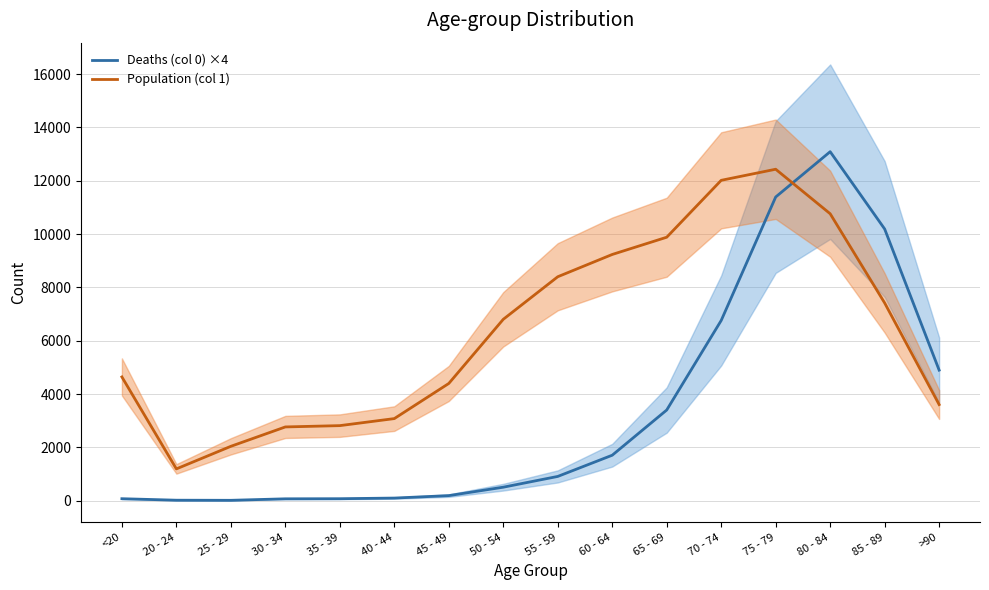

What is the difference between the Deaths (col 0) ×4 values at 50 - 54 and 20 - 24?

488